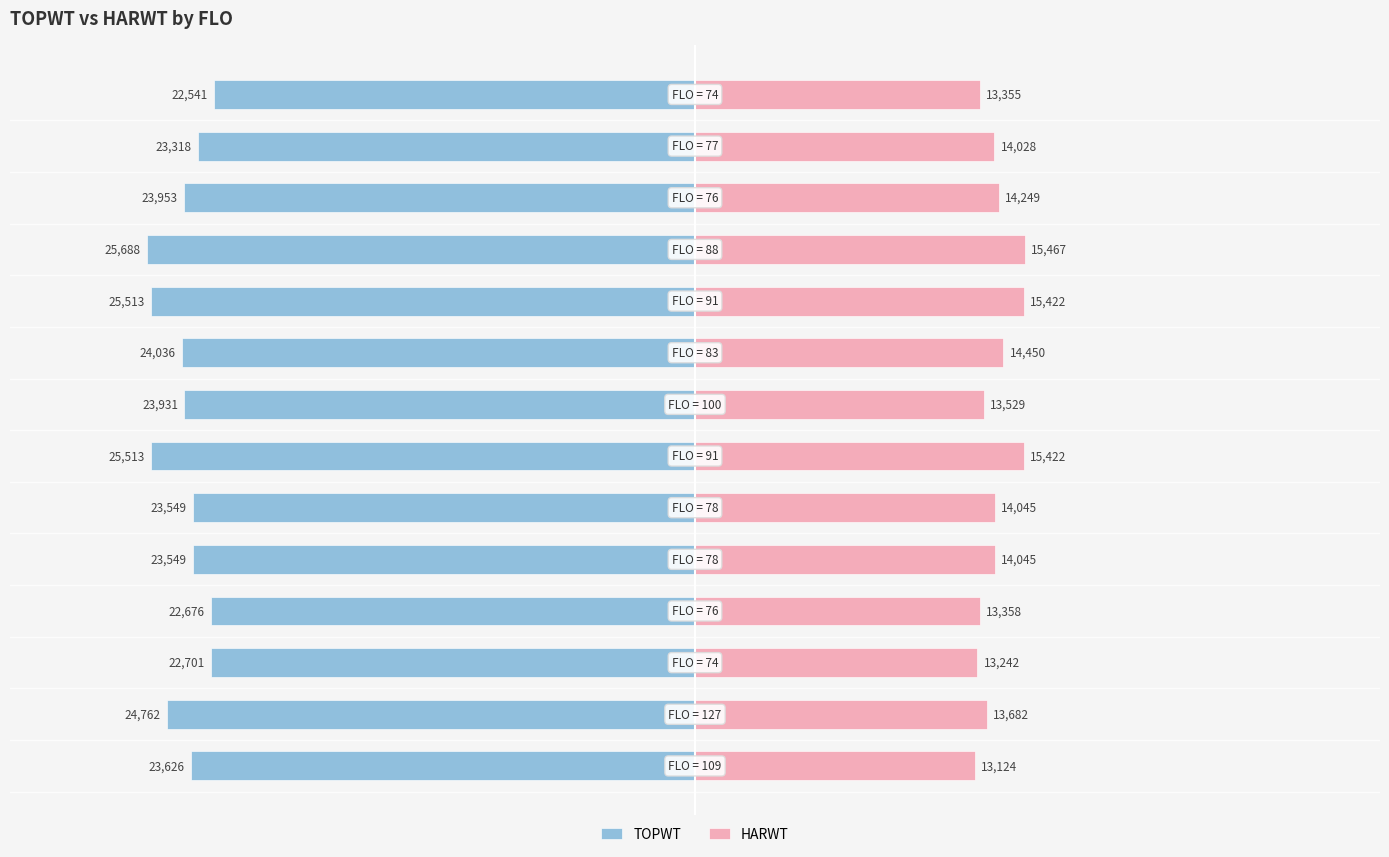

Is the value of TOPWT at −10000 greater than the value of HARWT at 20000?

No